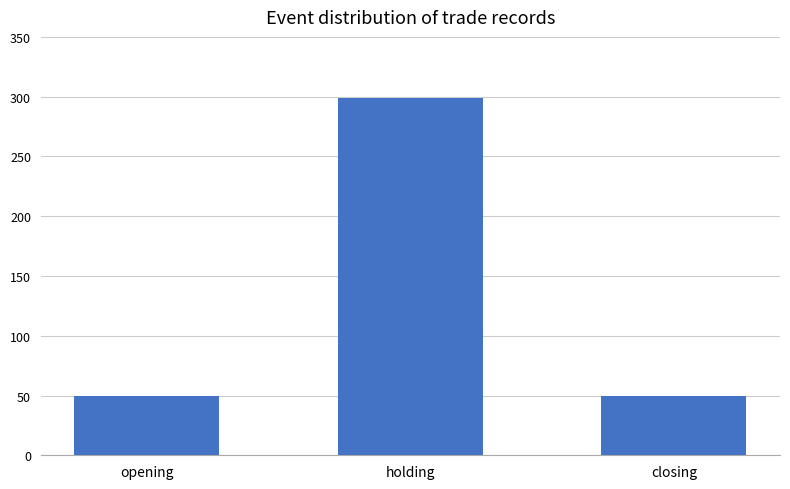

At which category does the chart reach its peak across all series?

holding